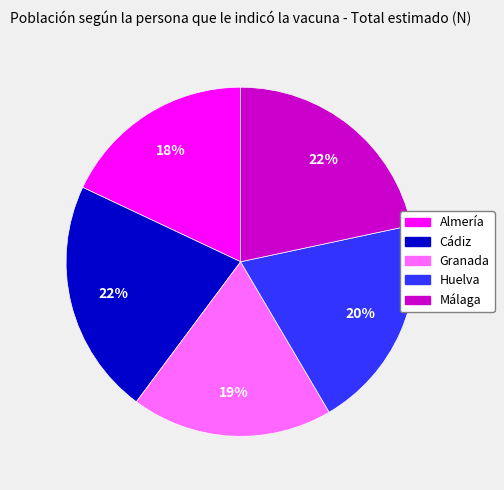

To the nearest percent, what percentage of the pie is Málaga?

22%